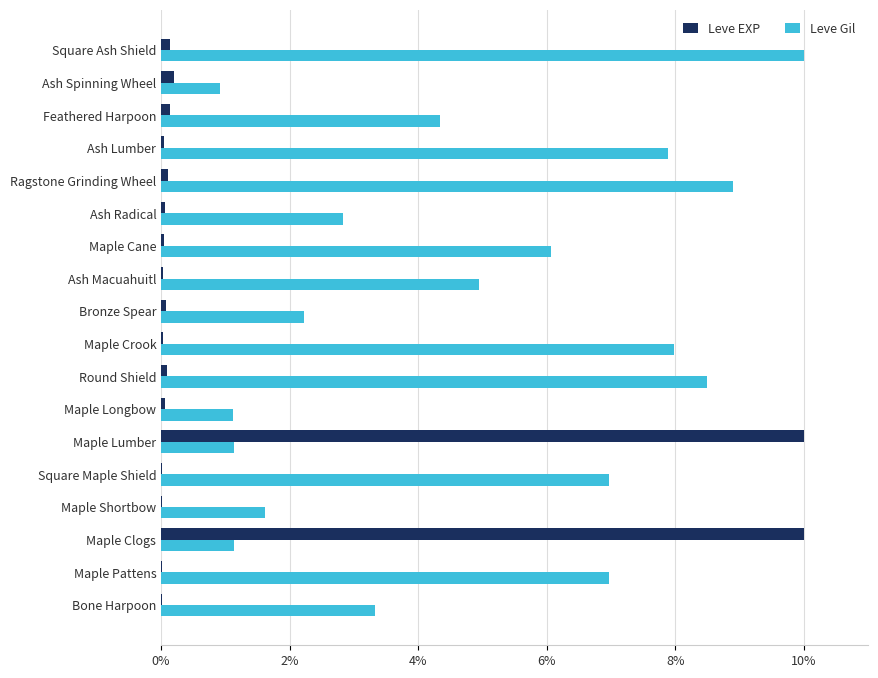

What is the maximum value shown in the chart?

10.0